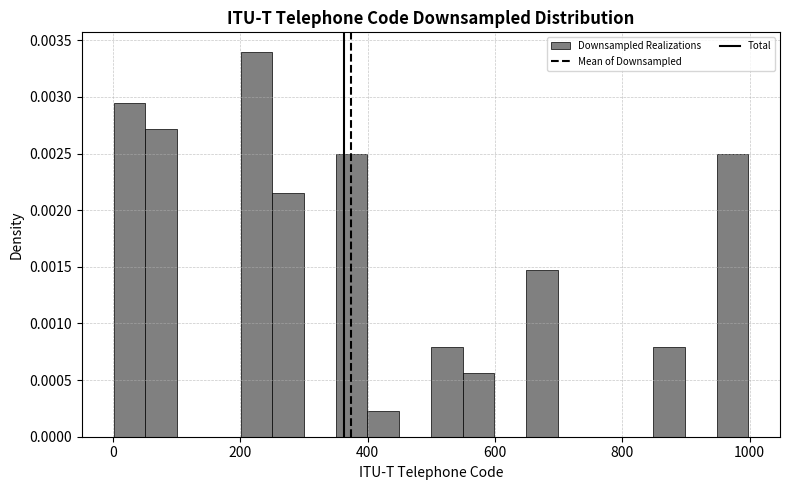

Read against the x-axis, roughly where is the centre of the tallest bar?

220